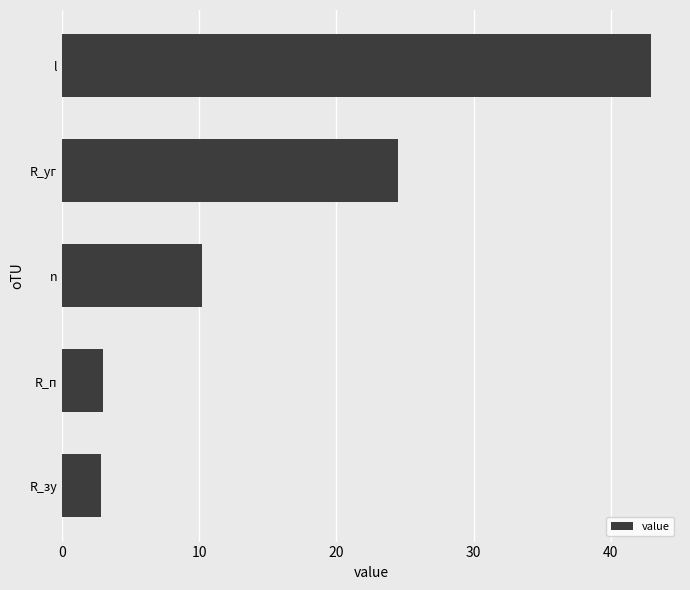

True or false: the data shows 3.6 at n.

False